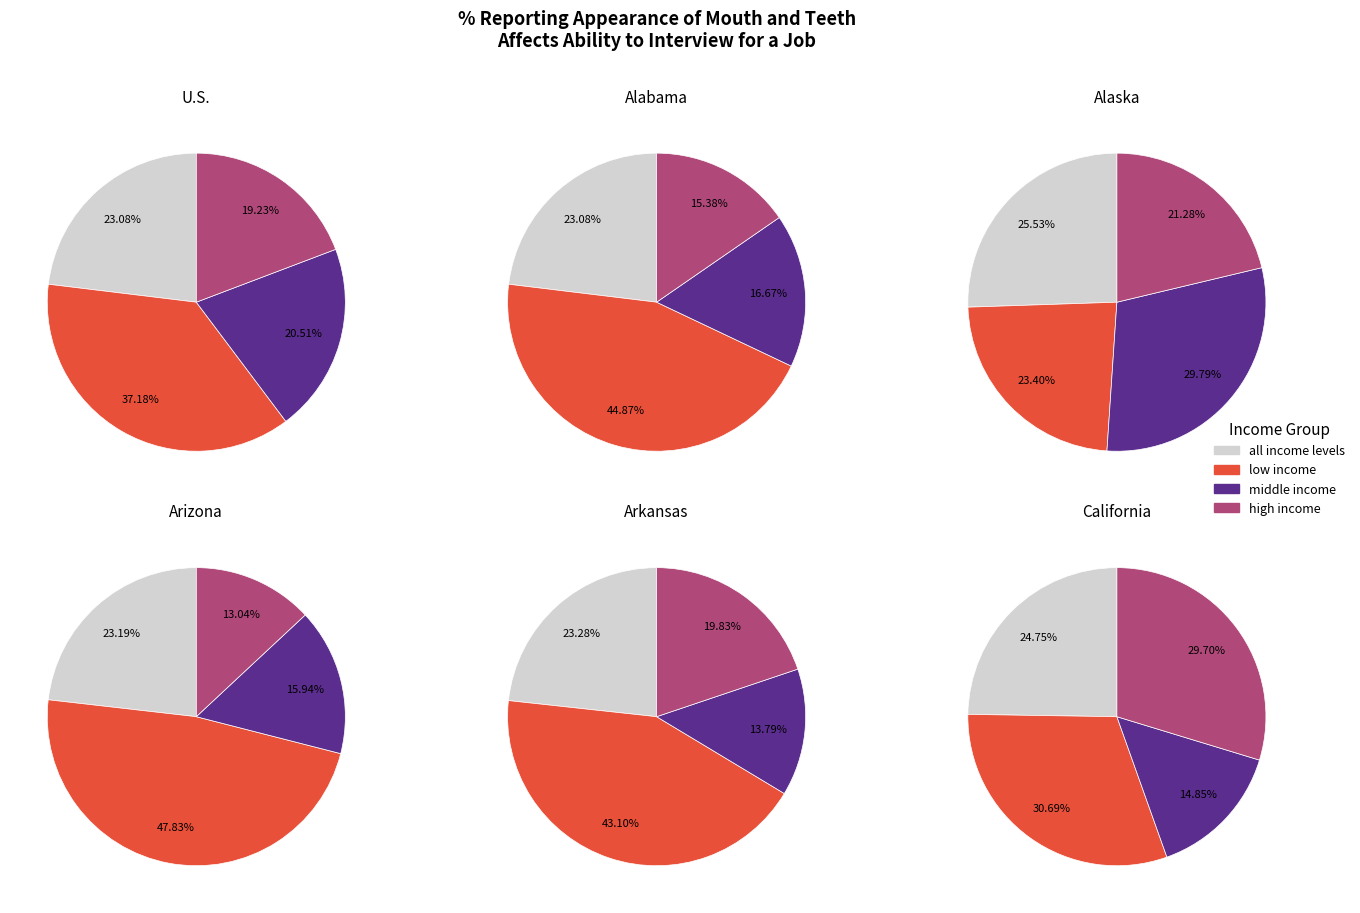

Rank the categories by Arizona value from lowest to highest.

high income, middle income, all income levels, low income